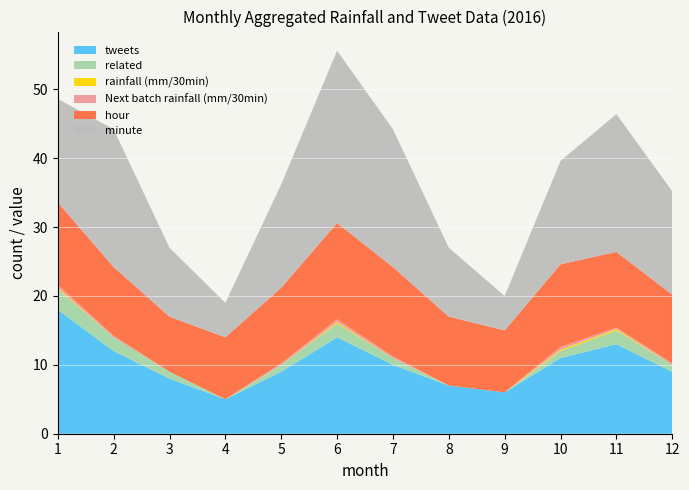

Reading left to right, transcribe all the data shown in this chart.

tweets: 18.0	12.0	8.0	5.0	9.0	14.0	10.0	7.0	6.0	11.0	13.0	9.0
related: 3.0	2.0	1.0	0.0	1.0	2.0	1.0	0.0	0.0	1.0	2.0	1.0
rainfall (mm/30min): 0.2	0.0	0.0	0.0	0.0	0.2	0.0	0.0	0.0	0.2	0.2	0.0
Next batch rainfall (mm/30min): 0.4	0.2	0.0	0.0	0.2	0.4	0.2	0.0	0.0	0.4	0.2	0.2
hour: 12.0	10.0	8.0	9.0	11.0	14.0	13.0	10.0	9.0	12.0	11.0	10.0
minute: 15.0	20.0	10.0	5.0	15.0	25.0	20.0	10.0	5.0	15.0	20.0	15.0